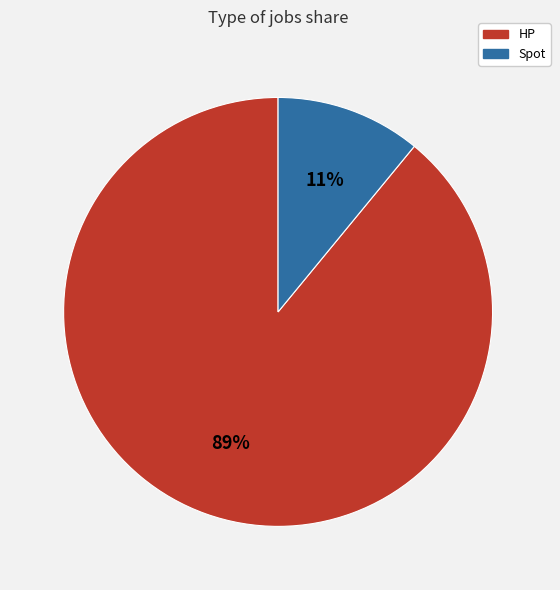

Does Spot account for over 50% of the chart?

No